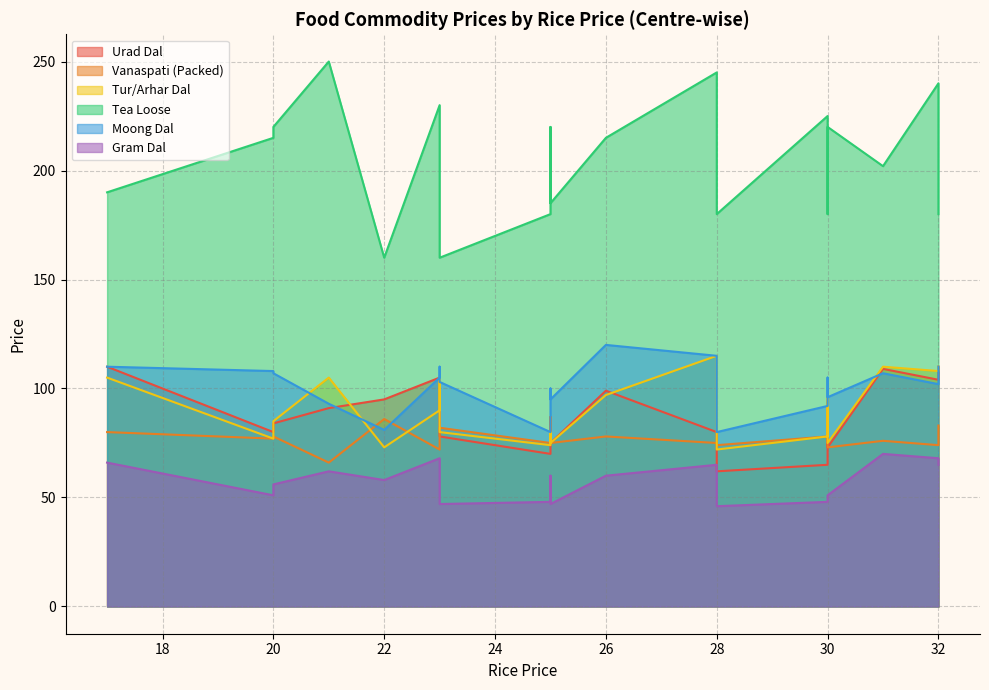

What is the minimum value for Moong Dal?

80